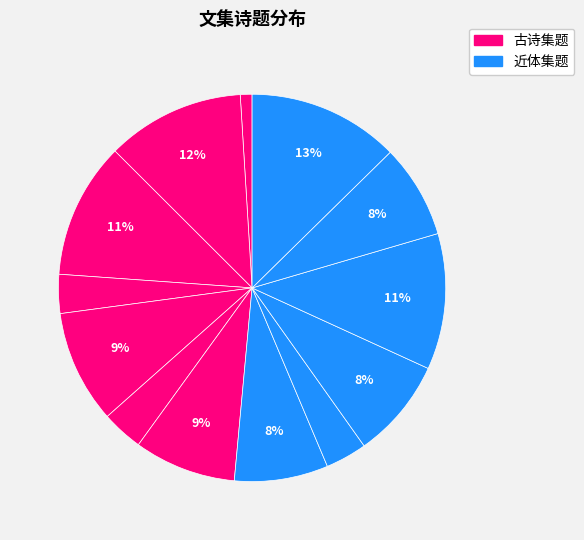

Count the number of slices in the pie.

13